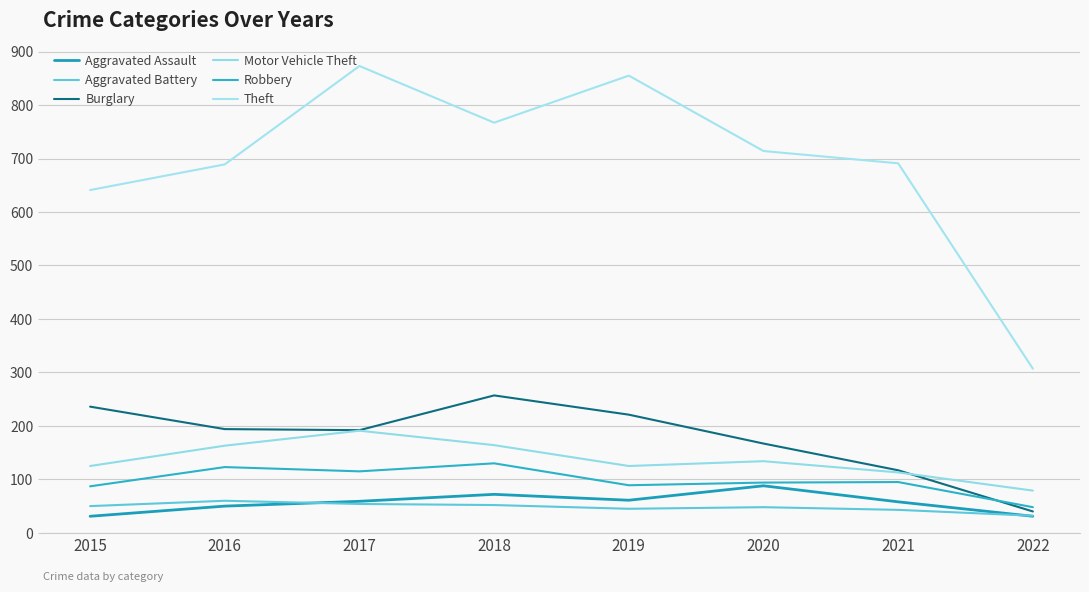

What is the sum of the Robbery values at 2022 and 2021?

143